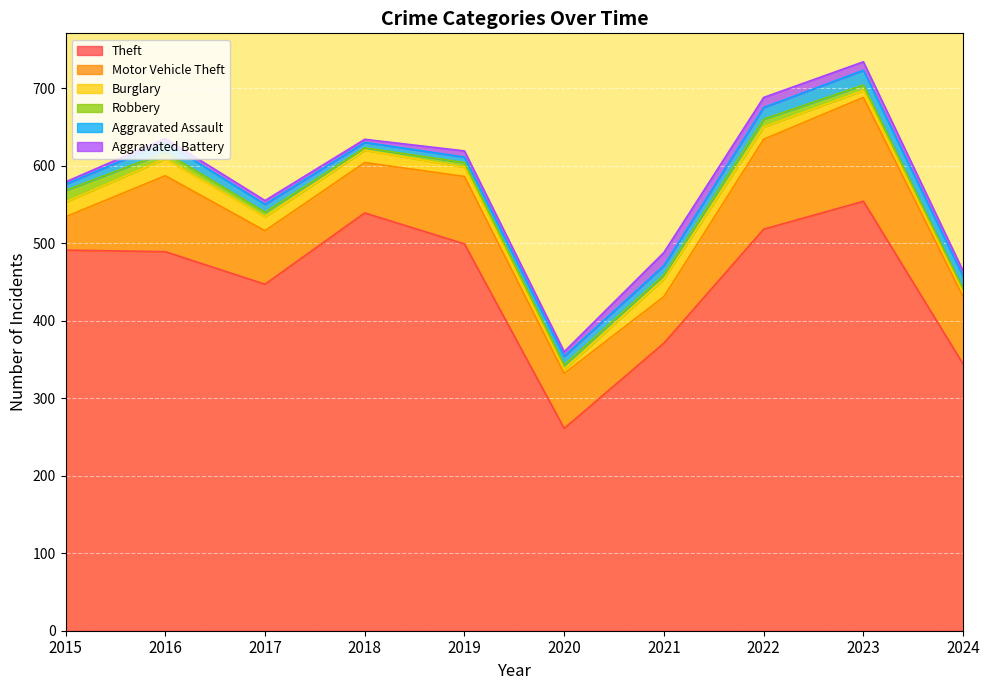

What value does the Theft series have at 2024?

344